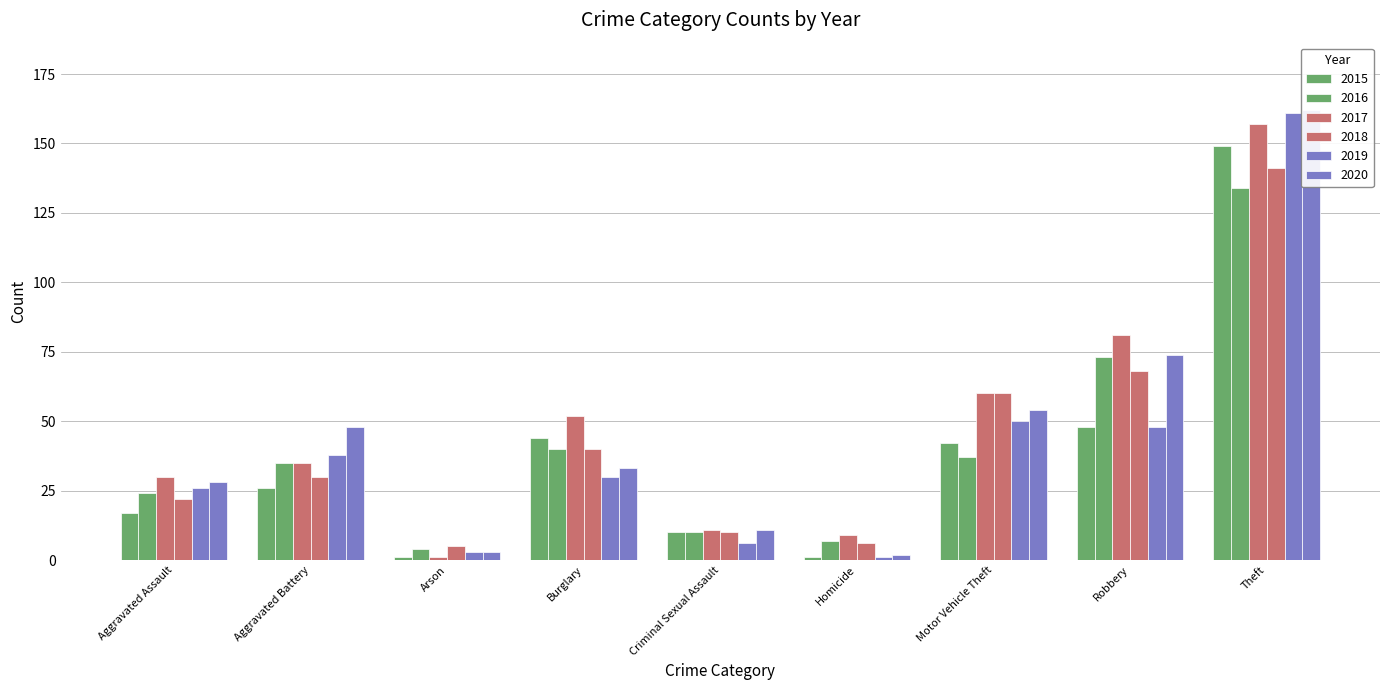

Is the value of 2020 at Homicide greater than the value of 2015 at Motor Vehicle Theft?

No